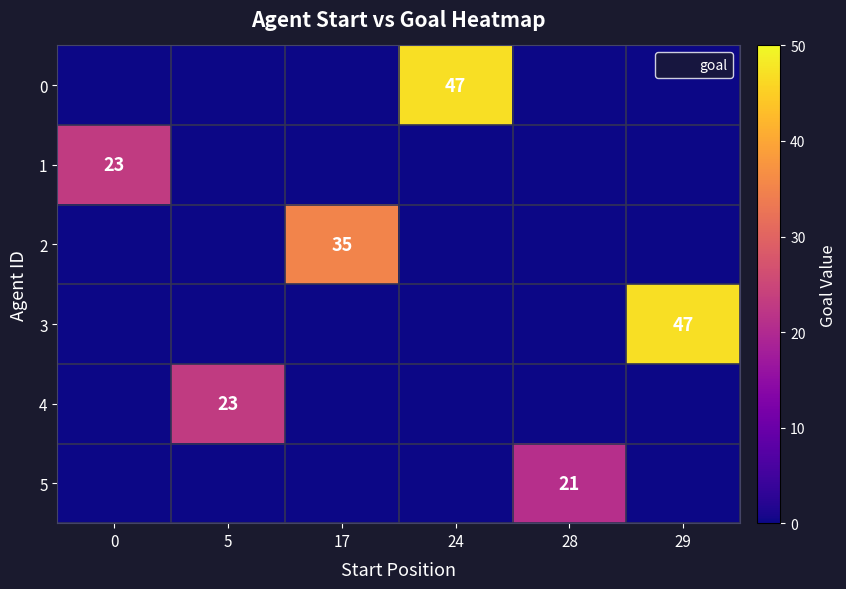

Rank the categories by 1 value from lowest to highest.

5, 17, 24, 28, 29, 0